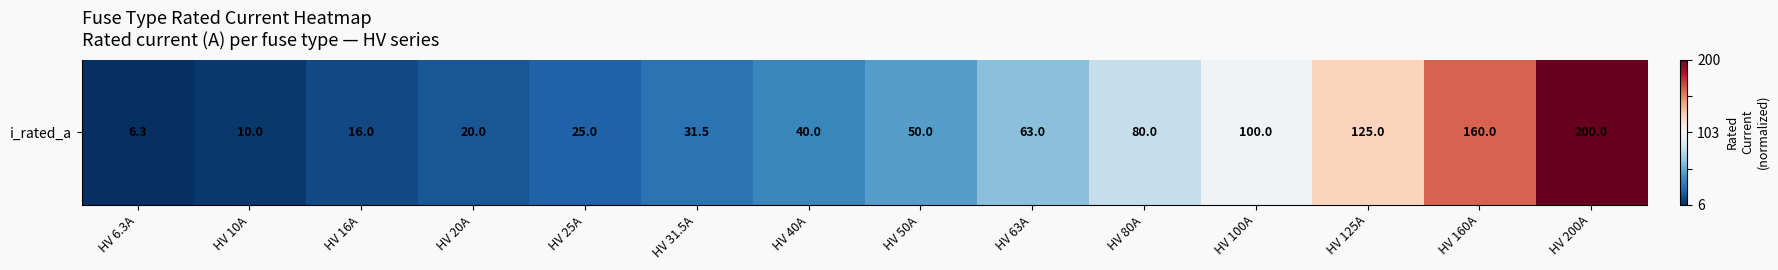

List the labels in order of value, largest first.

HV 200A, HV 160A, HV 125A, HV 100A, HV 80A, HV 63A, HV 50A, HV 40A, HV 31.5A, HV 25A, HV 20A, HV 16A, HV 10A, HV 6.3A